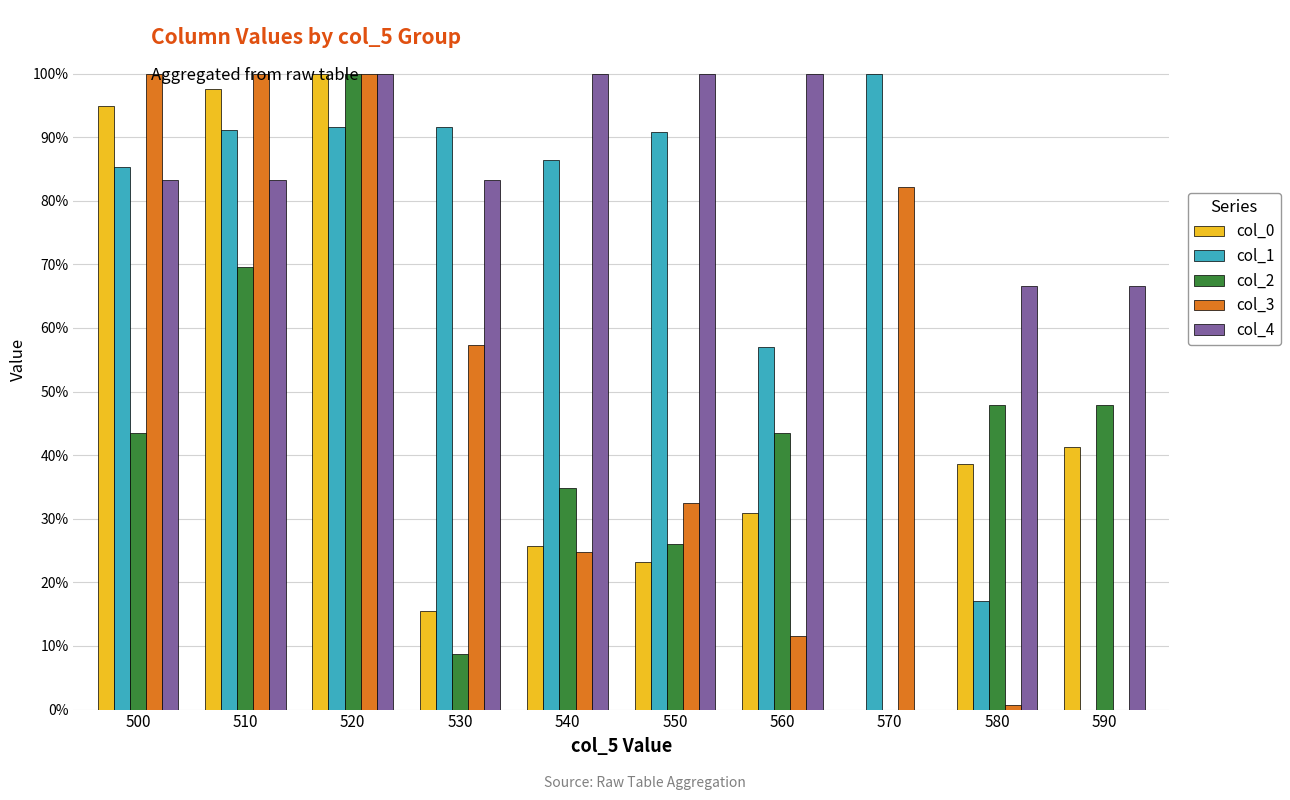

Are the bars horizontal?

No